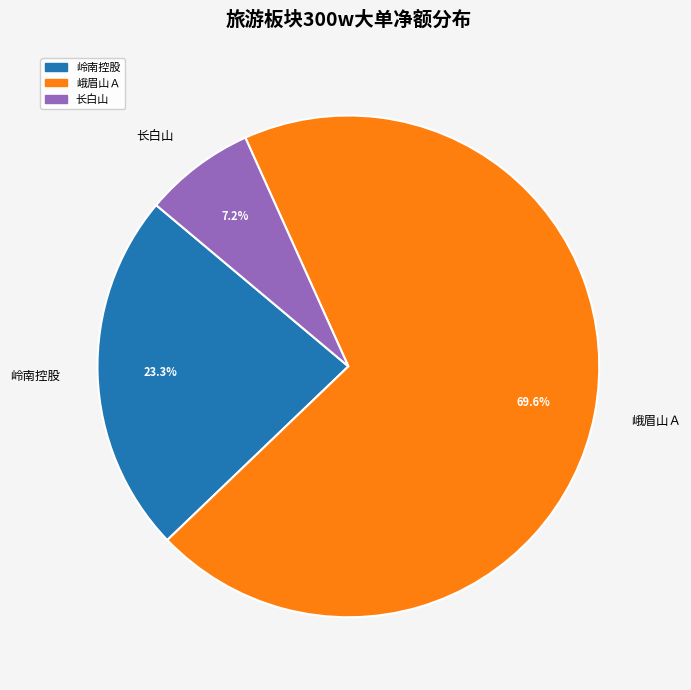

Which category has the biggest portion of the pie?

峨眉山Ａ